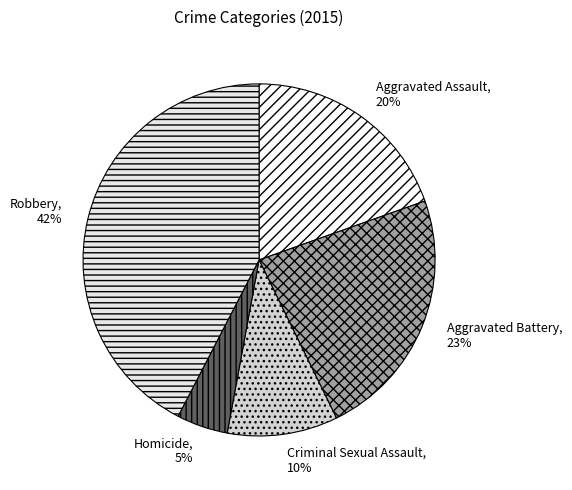

Which slice is the largest?

Robbery